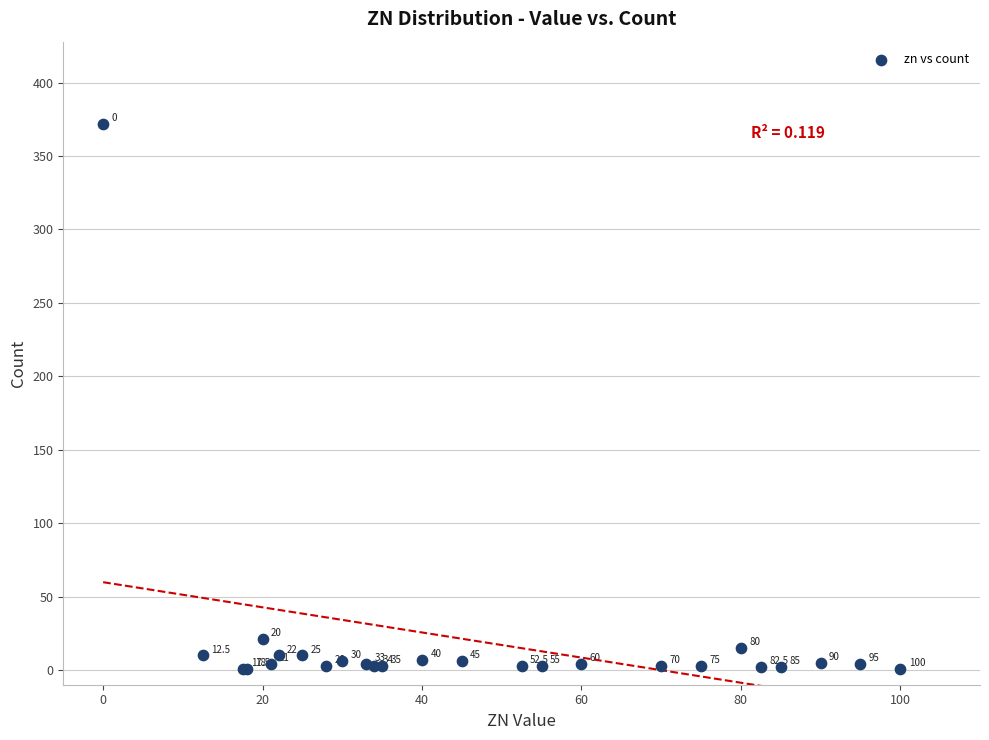

What Y value in the scatter plot is closest to 186?

21